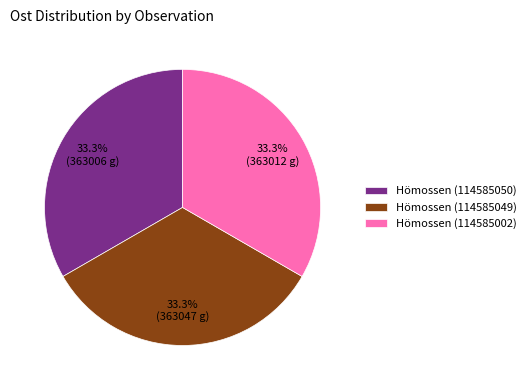

How many slices are in this pie chart?

3